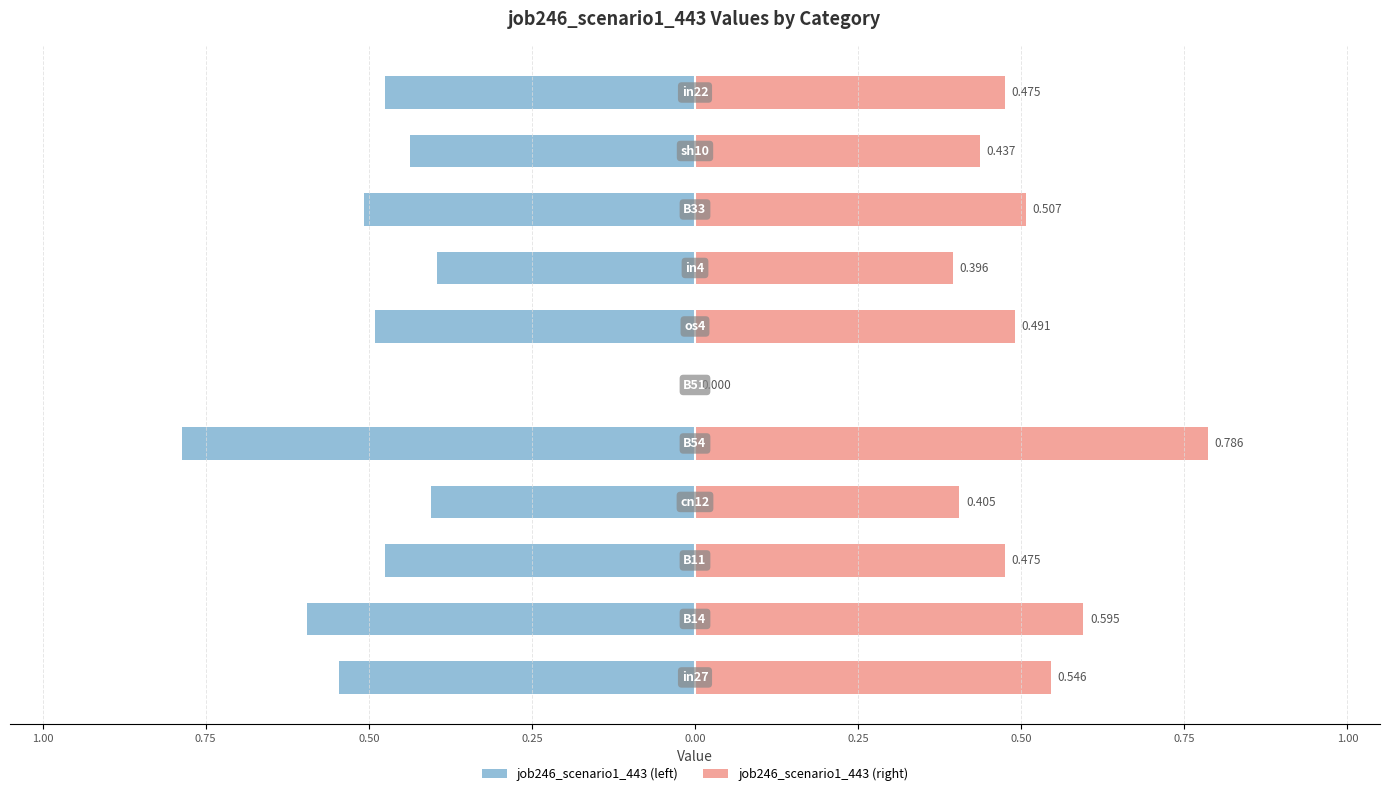

Is it true that job246_scenario1_443 (left) equals -0.4 at 0.25?

True